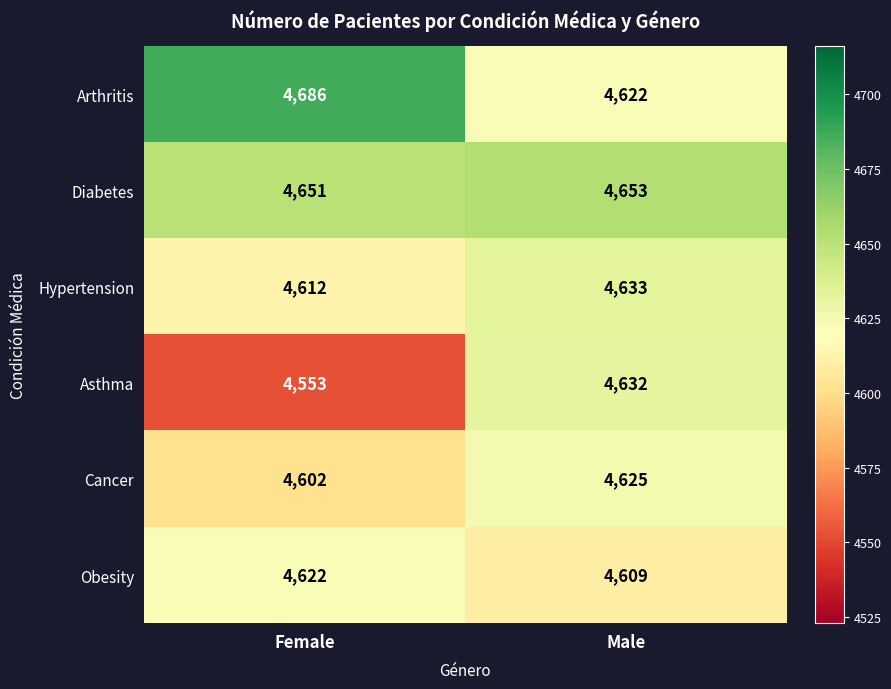

What value does the Diabetes series have at Female?

4651